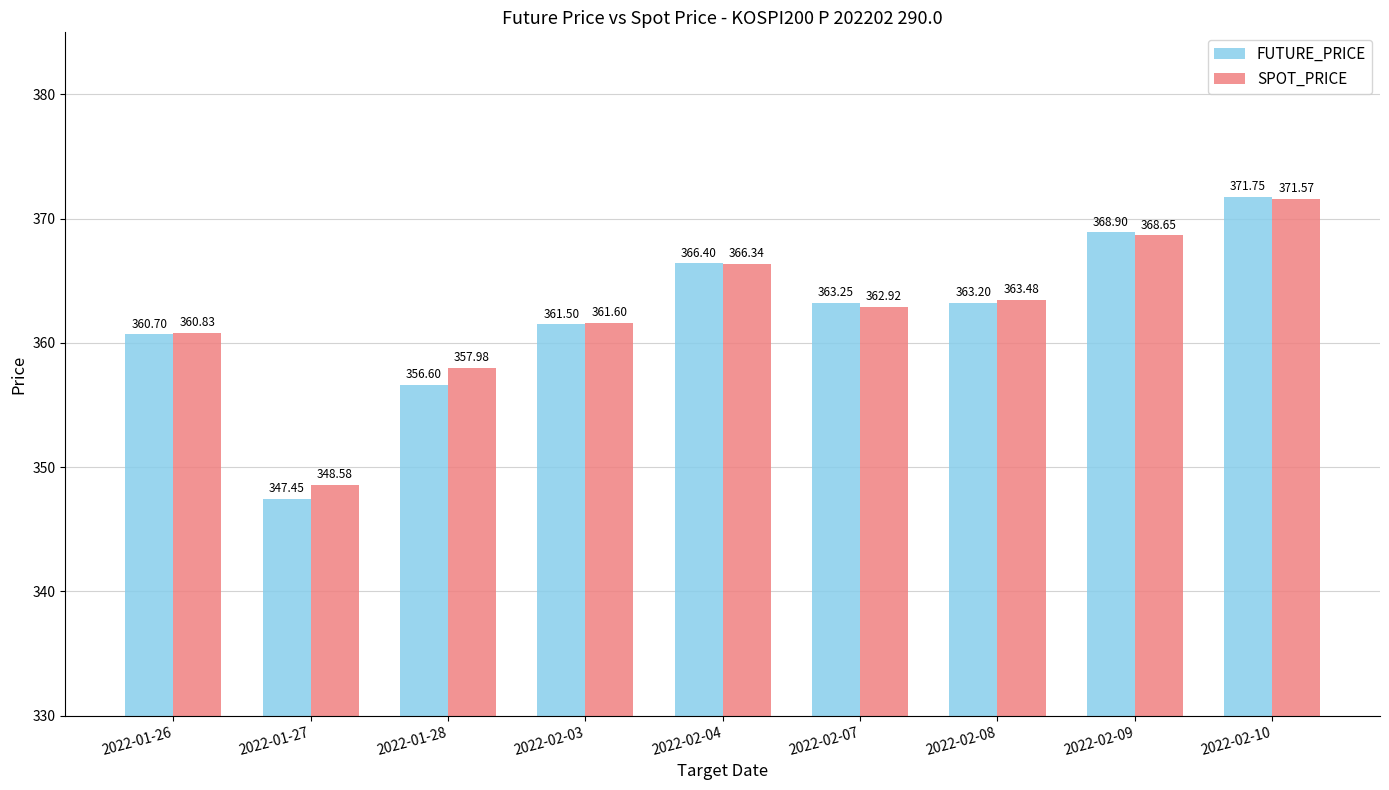

How many bars are there in total?

18